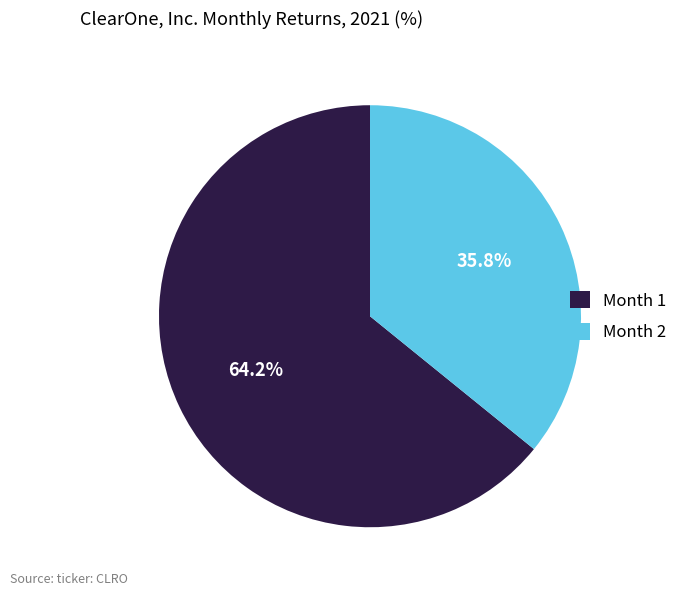

To the nearest percent, what is the combined percentage of Month 2 and Month 1?

100%